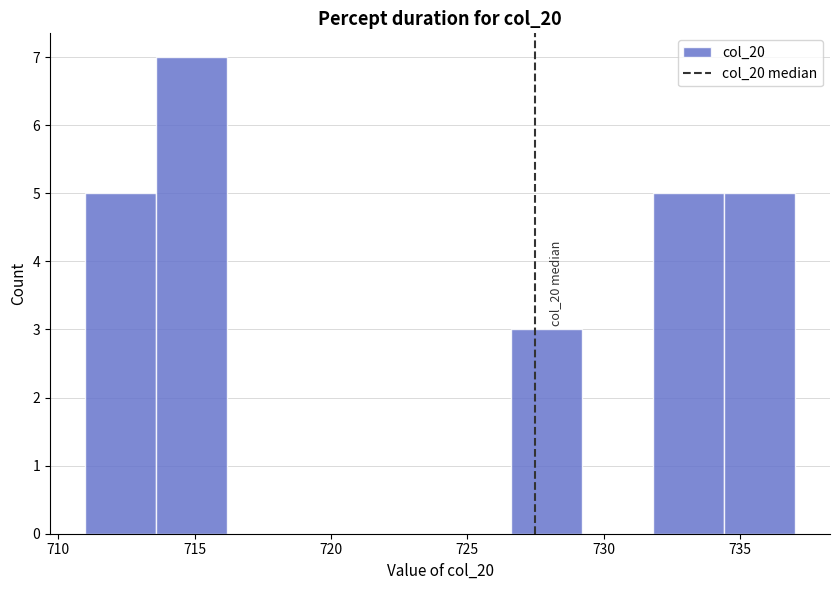

Which range on the x-axis has the tallest bar?

713.6 to 716.2